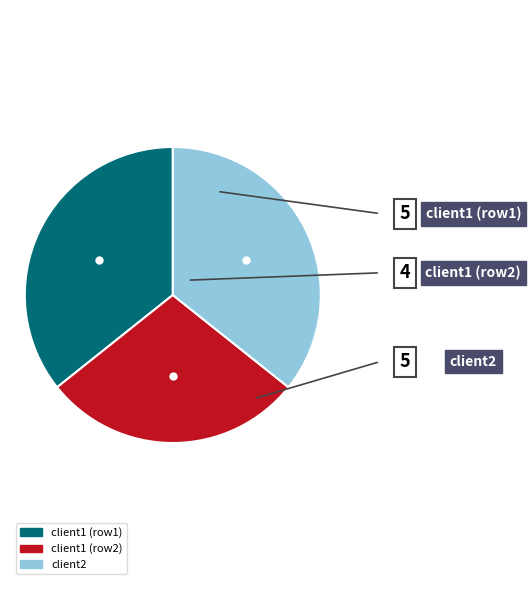

Is there any slice that represents more than half of the pie?

No